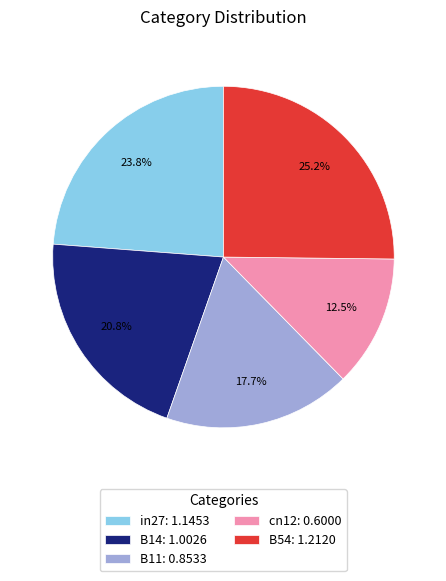

Count the number of slices in the pie.

5